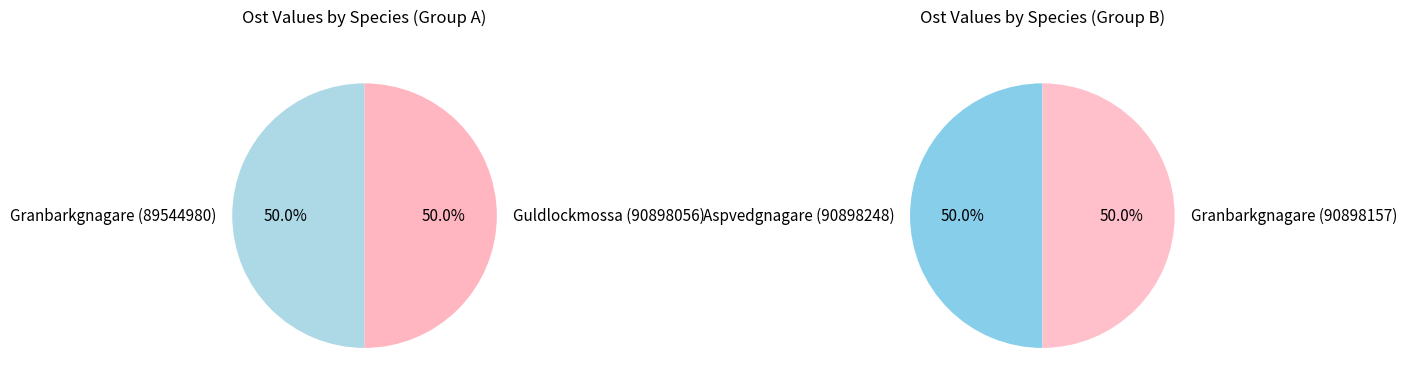

Does any single category account for the majority?

No